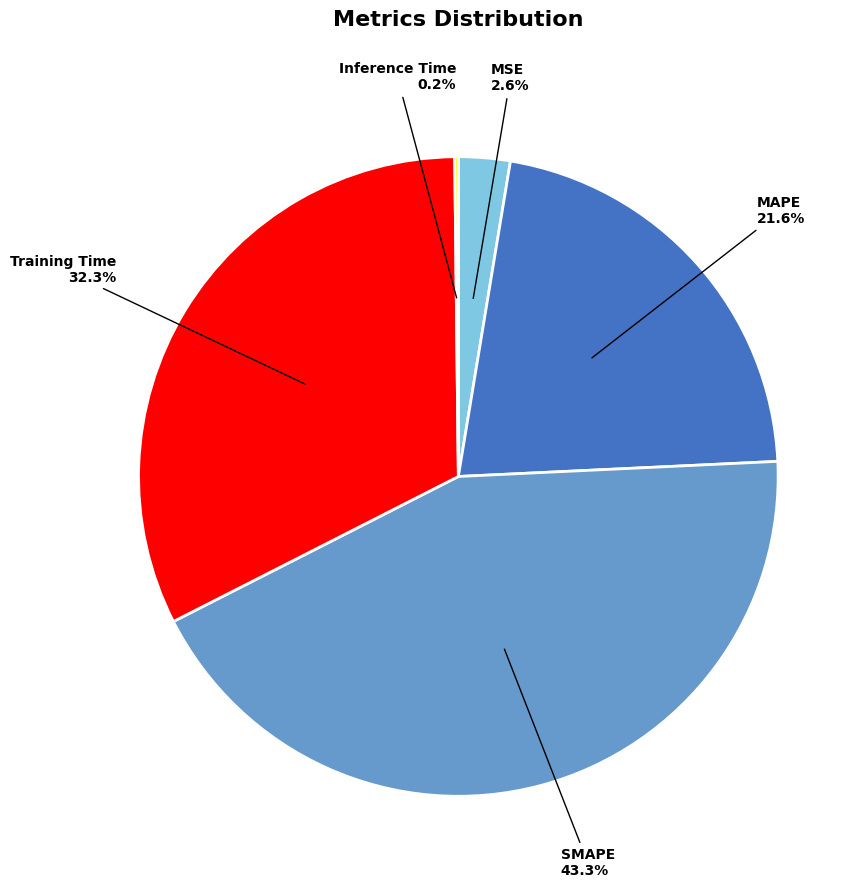

What is the largest slice in the pie chart?

SMAPE